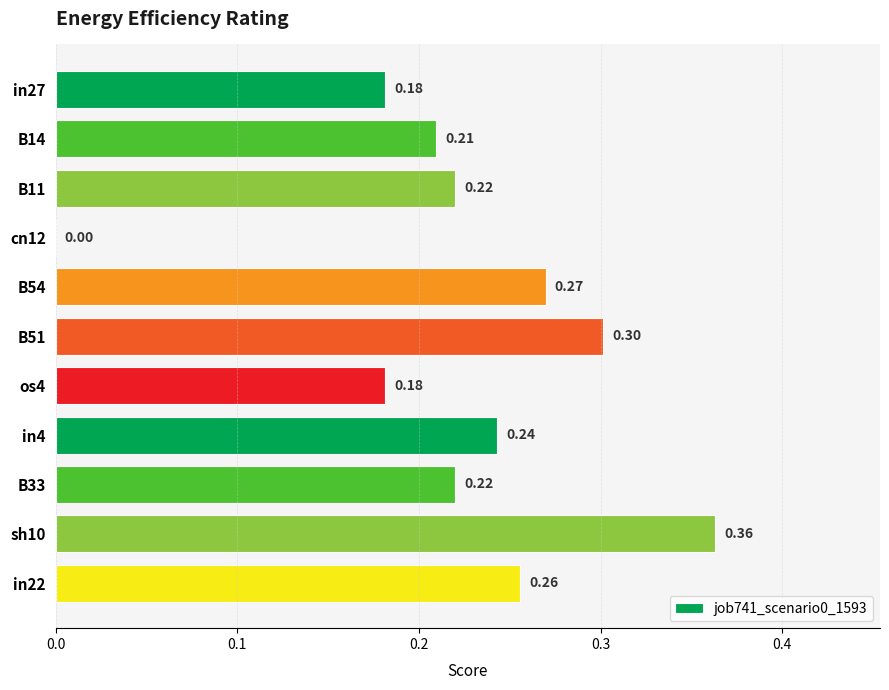

Count the number of categories in the chart.

11